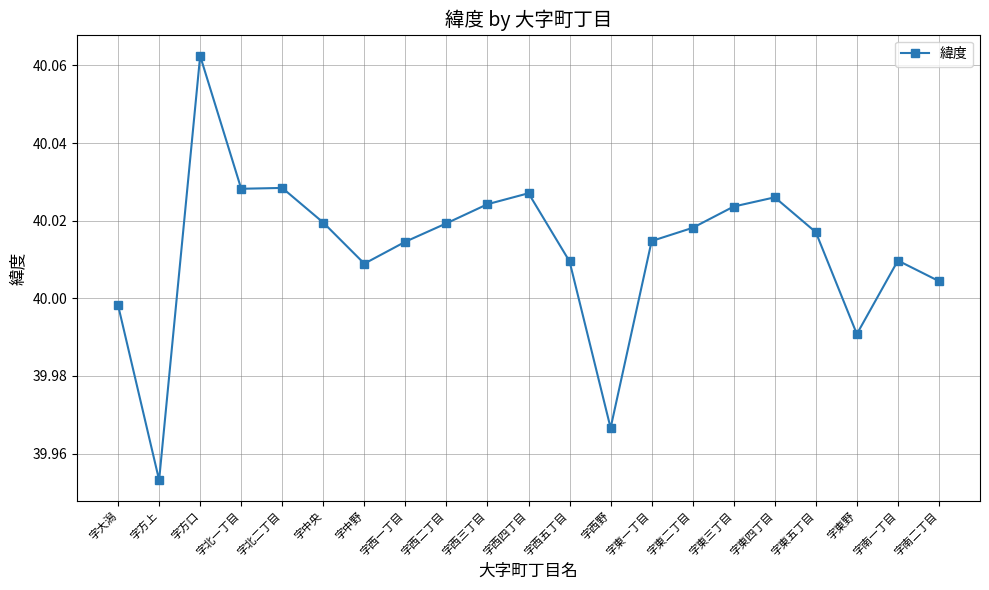

Approximately how many times larger is the value at 字北一丁目 compared to 字西野?

1.0